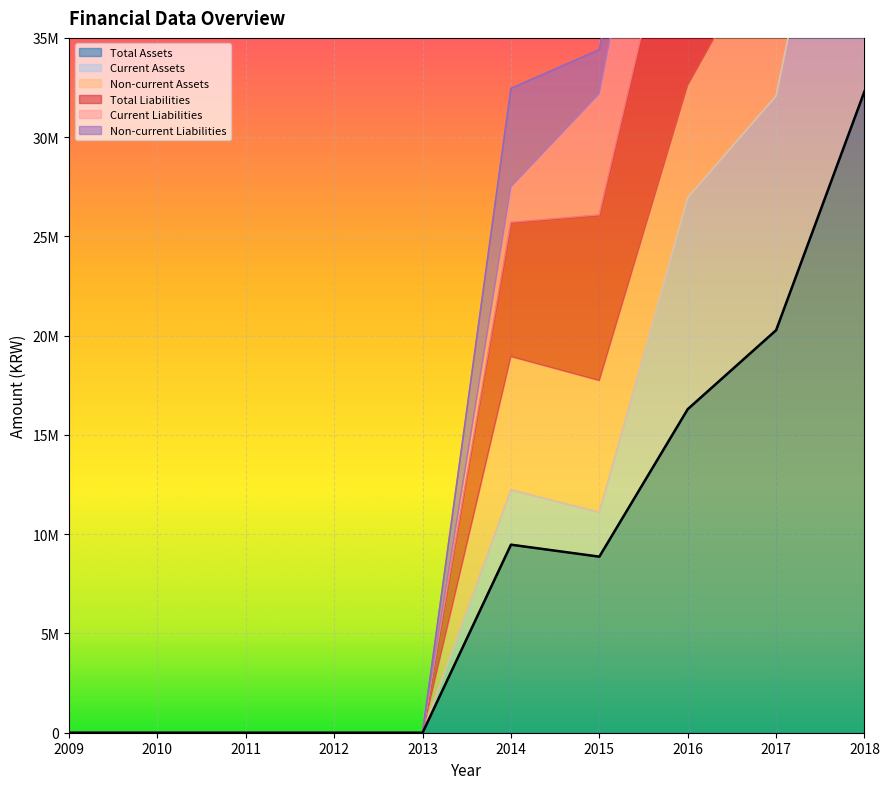

At which category does Current Assets reach its first local valley?

2015